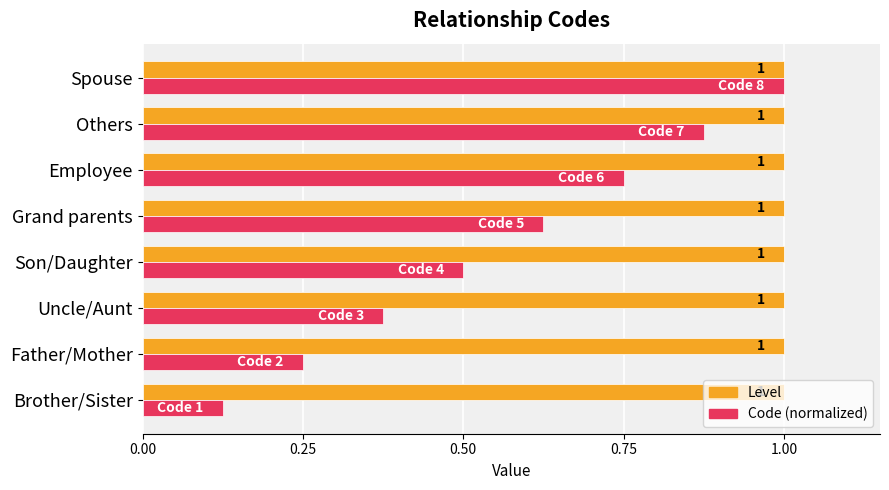

Is the value of Level at Others greater than the value of Code (normalized) at Uncle/Aunt?

Yes